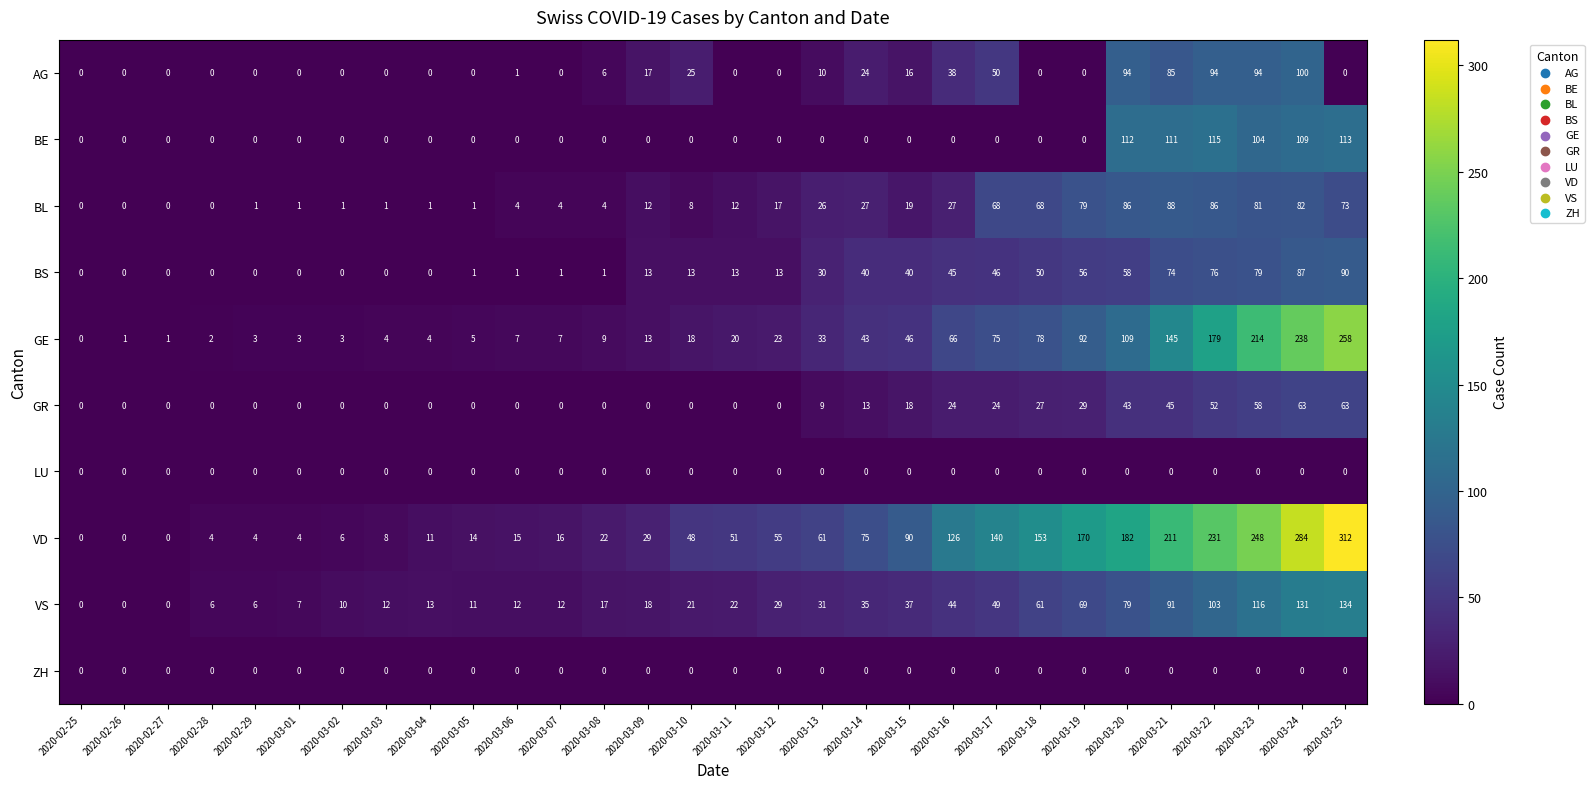

What is the difference between the maximum and minimum values in the GR series?

63